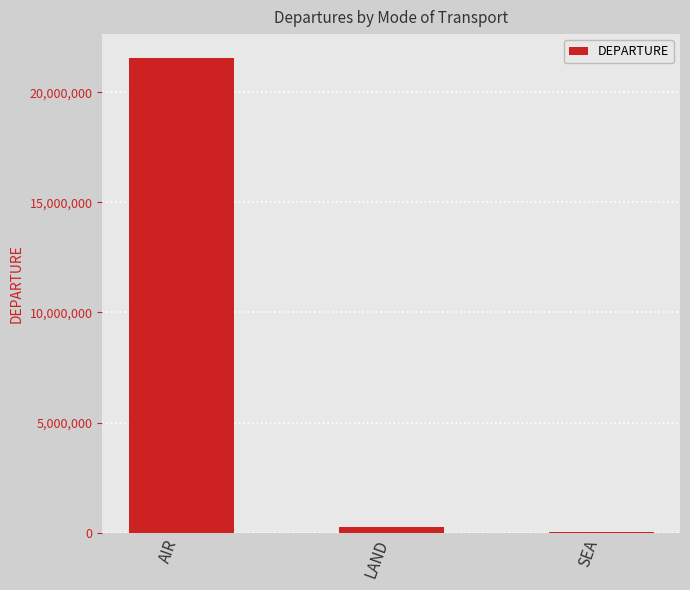

Which category has the highest value across all series?

AIR